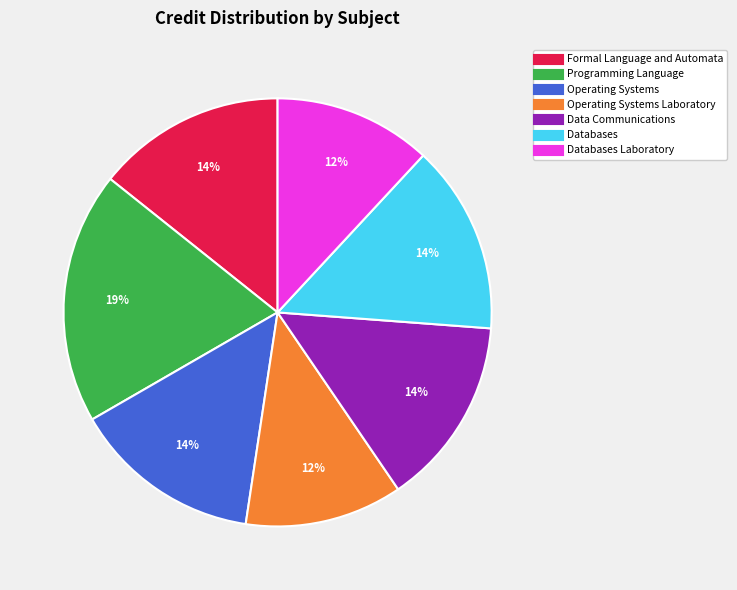

Is there a majority slice in this chart?

No